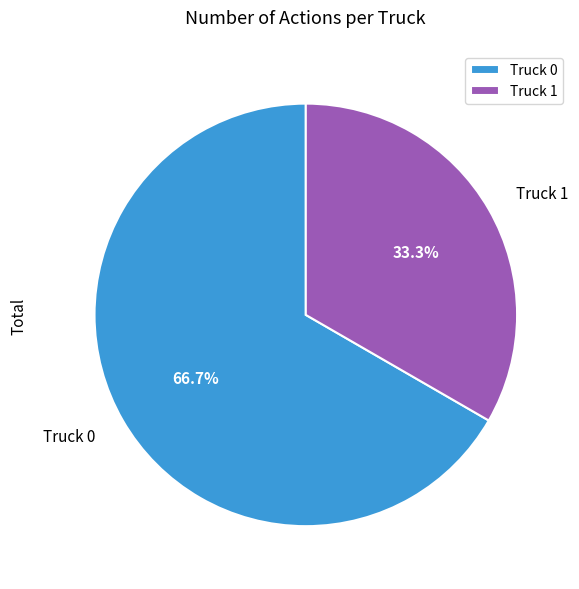

Combined, do Truck 0 and Truck 1 account for over 50%?

Yes